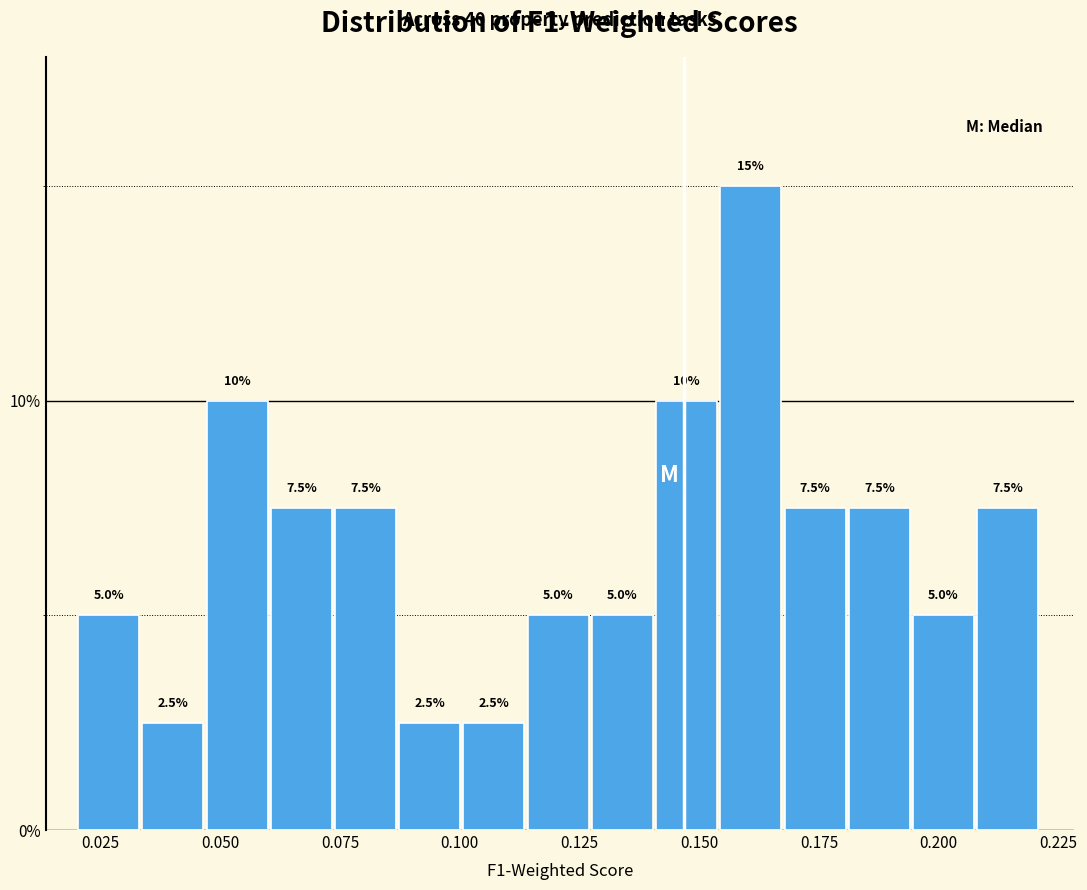

Read against the x-axis, roughly where is the centre of the tallest bar?

0.160